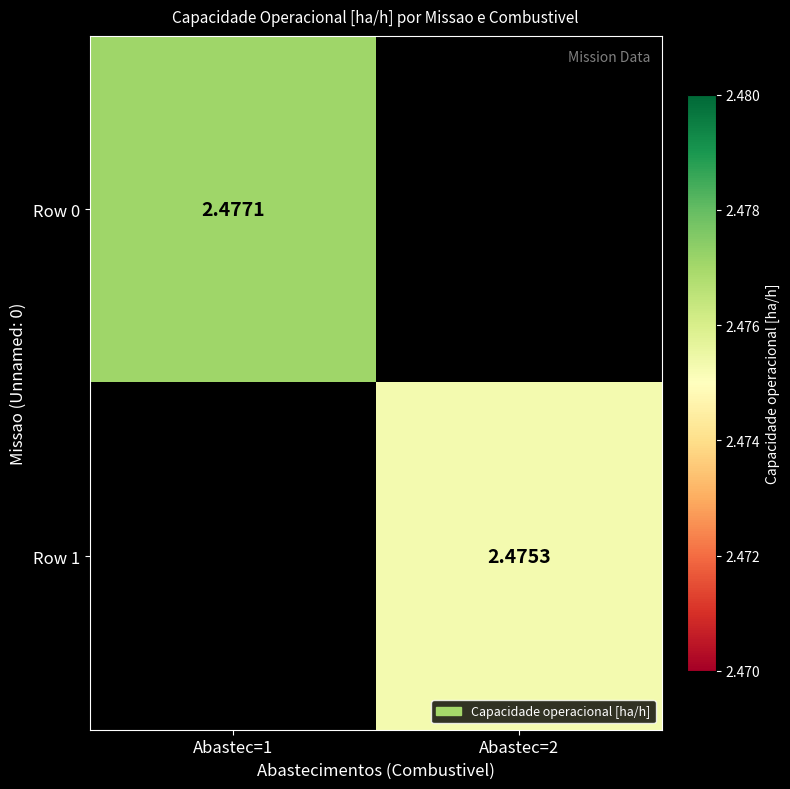

At Abastec=1, list the series in order from smallest to largest.

Row 0, Row 1